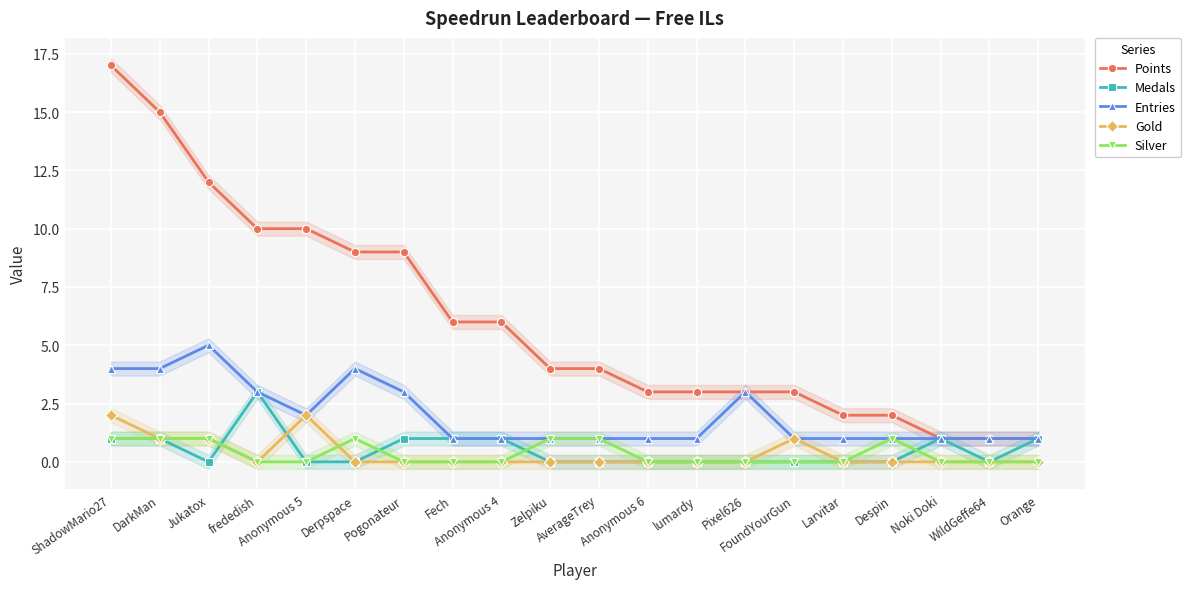

At which label is Entries closest to 3?

frededish